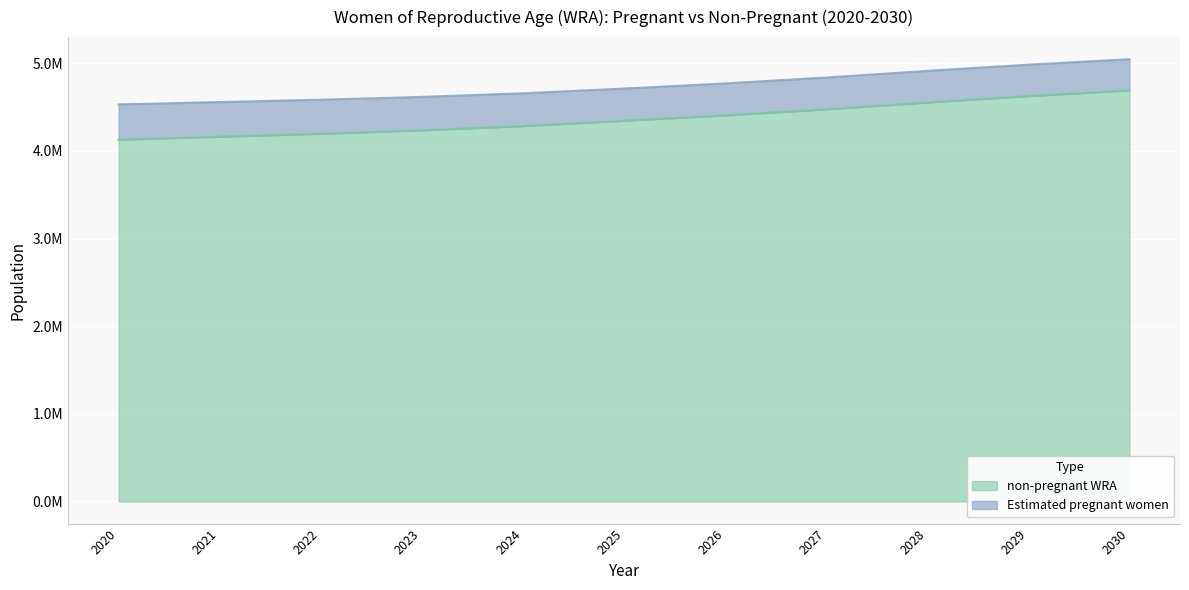

Does the chart display data point markers on the line(s)?

No